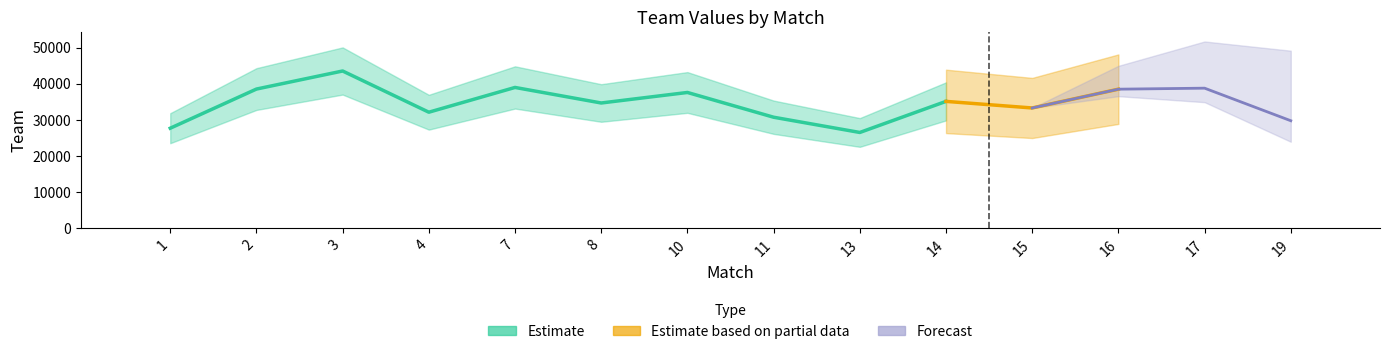

How many bars are there in total?

14